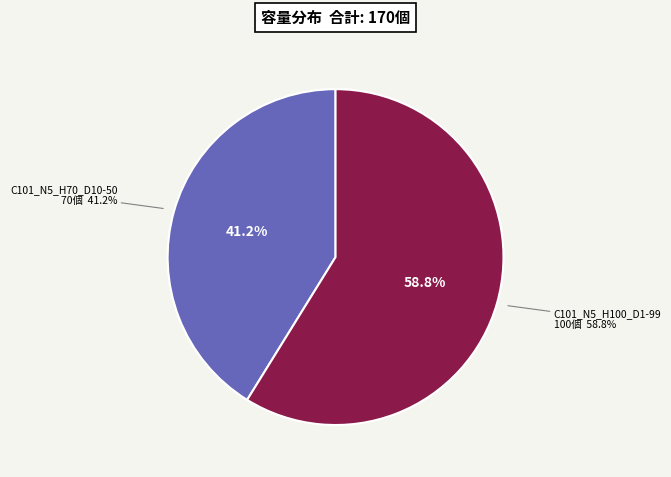

Which slice is the smallest?

C101_N5_H70_D10-50